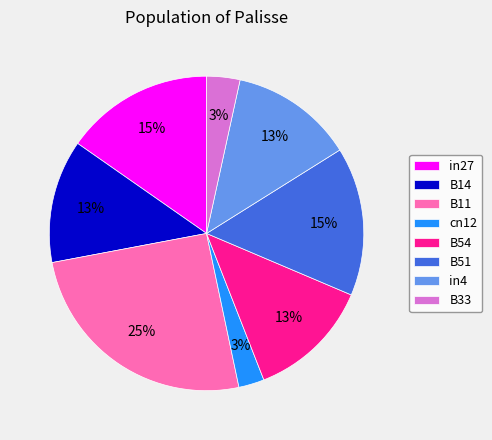

Does any single category account for the majority?

No